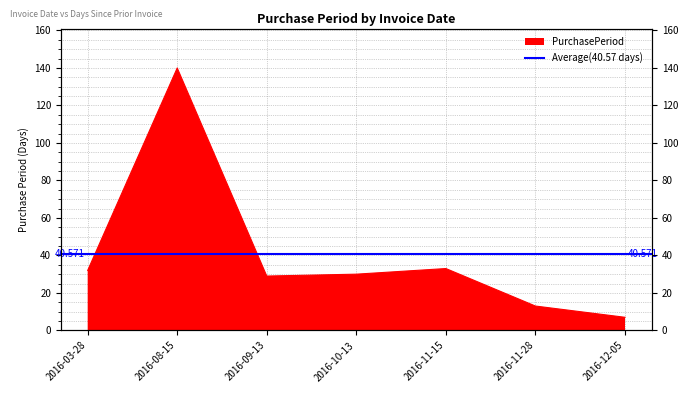

At which category does the data reach its first local peak?

2016-08-15